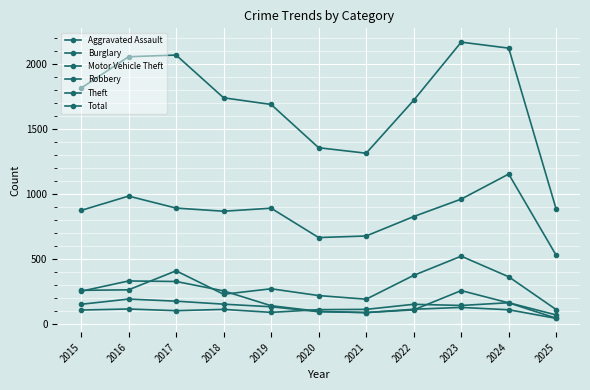

How many series are shown in this chart?

6